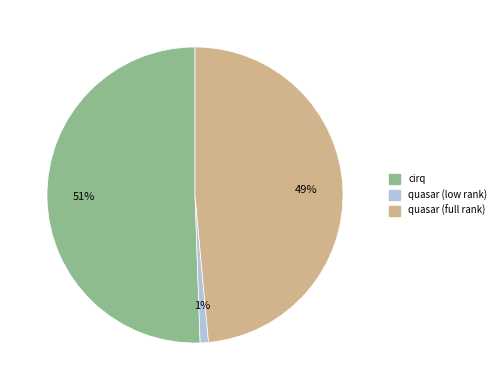

To the nearest percent, what percentage of the pie is quasar (full rank)?

49%